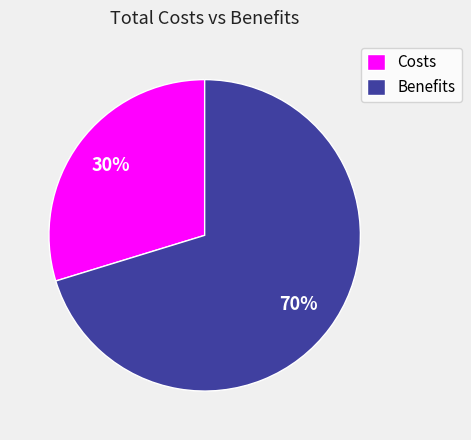

Approximately how many times larger is the value at Costs compared to Benefits?

0.4